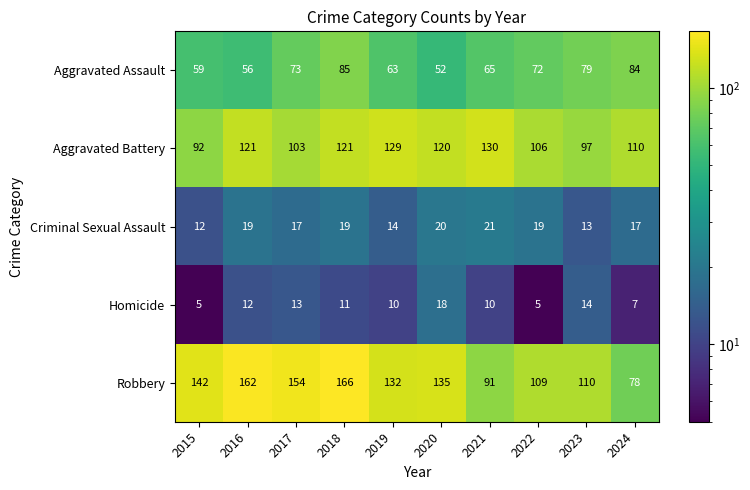

Which series has the largest range (max minus min)?

Robbery